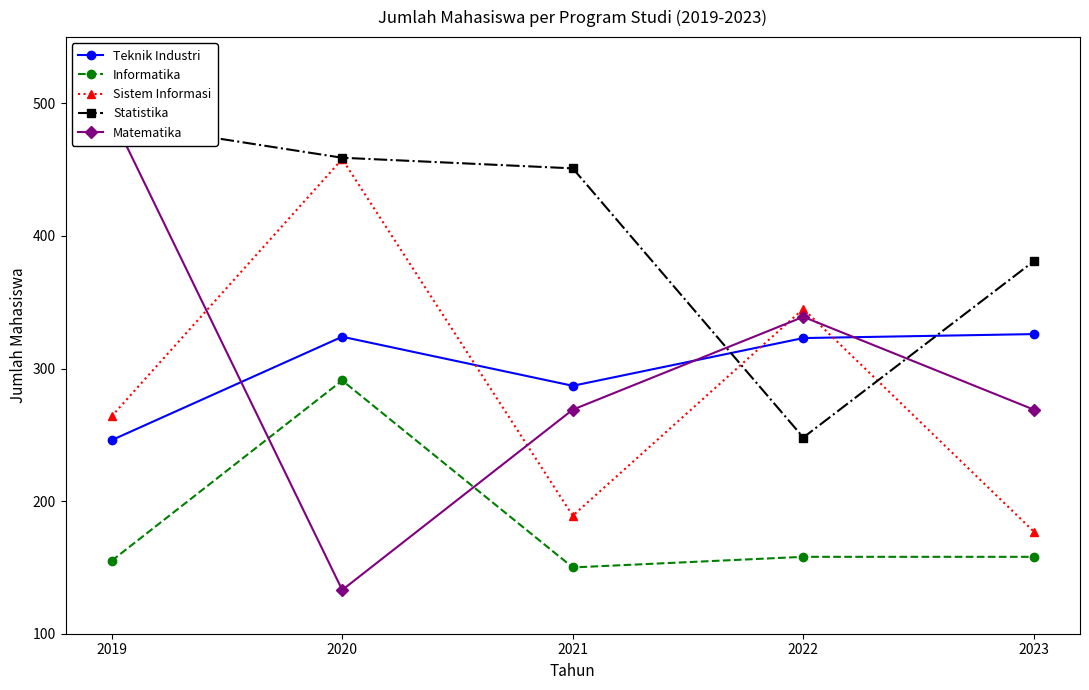

Reading left to right, what are all the values shown in this chart?

Teknik Industri: 246	324	287	323	326
Informatika: 155	291	150	158	158
Sistem Informasi: 264	458	189	345	177
Statistika: 486	459	451	248	381
Matematika: 491	133	269	339	269